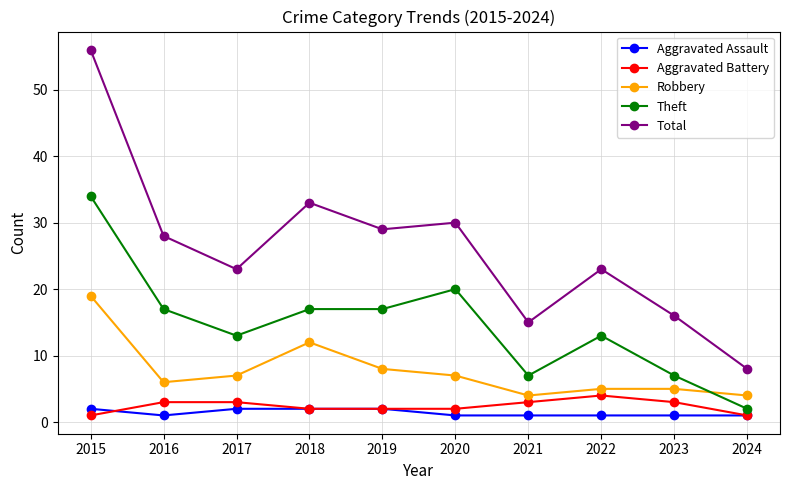

Is it true that Aggravated Battery equals 2 at 2018?

True